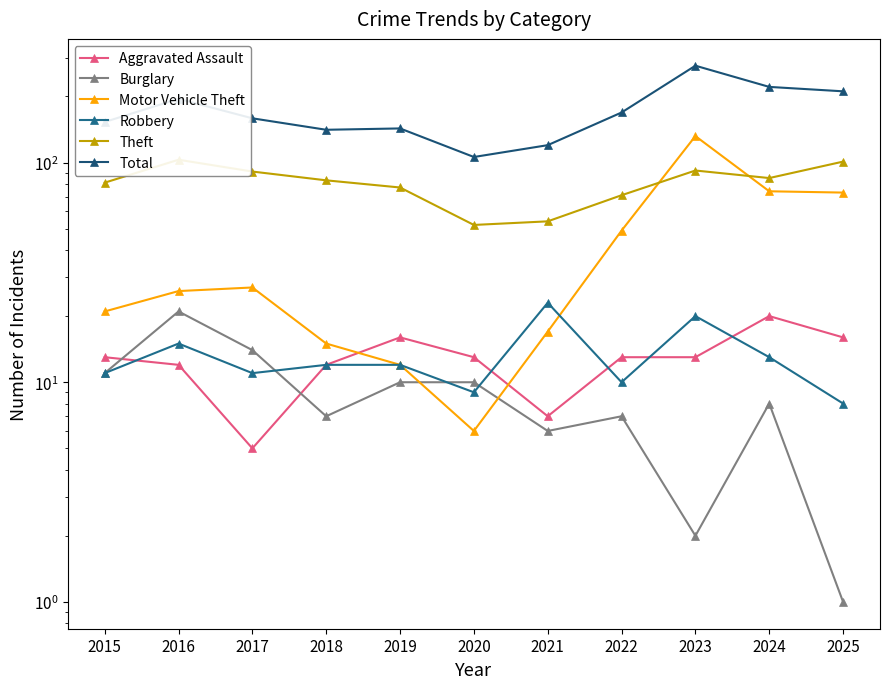

What is the value of the Aggravated Assault point at the 7th from the left?

7